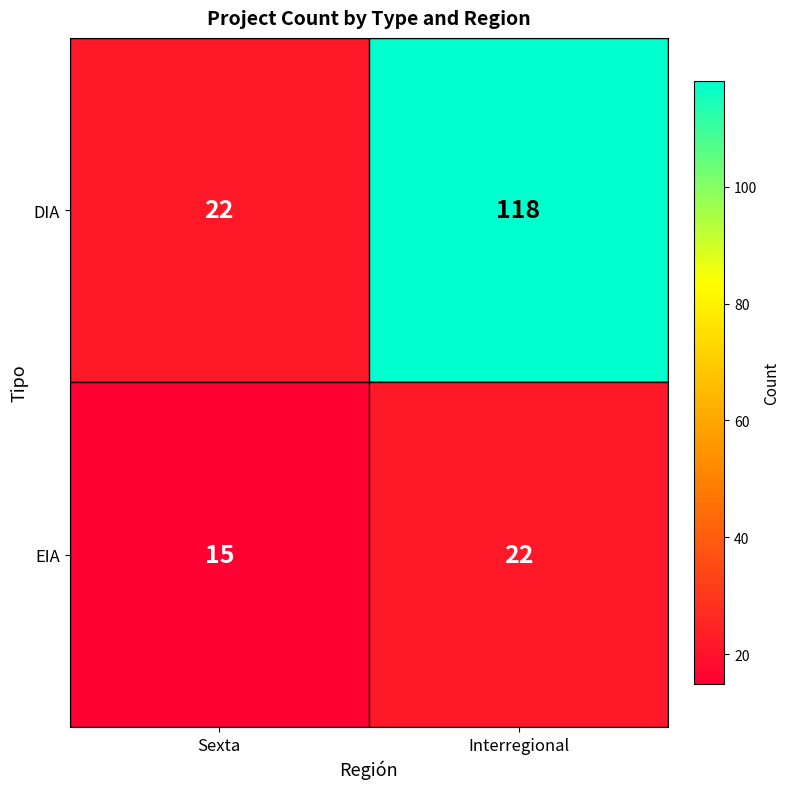

Reading left to right, list all the values displayed in this chart.

DIA: Sexta=22	Interregional=118
EIA: Sexta=15	Interregional=22